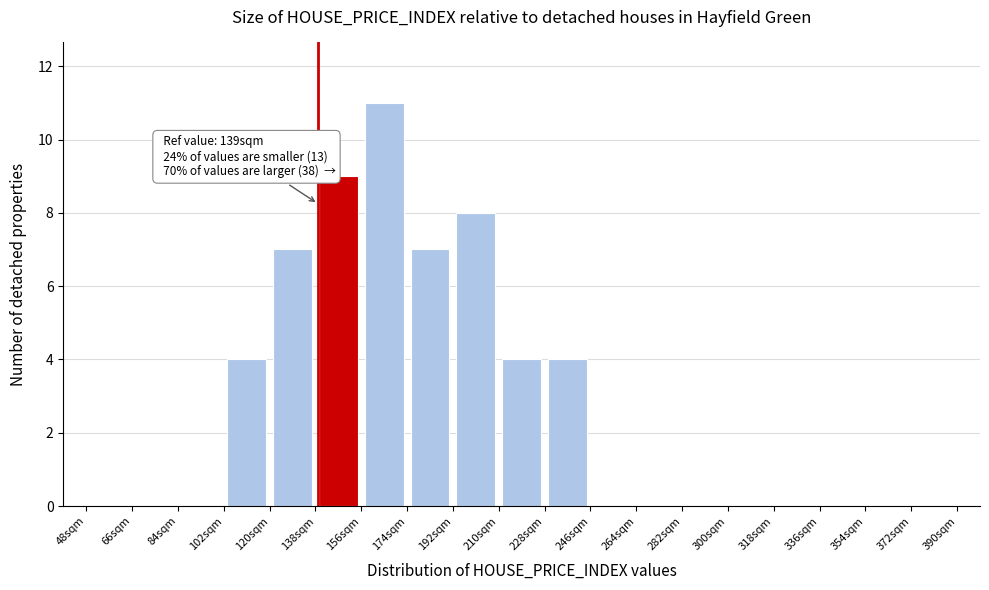

Over which range of the x-axis is the bar tallest?

156 to 174